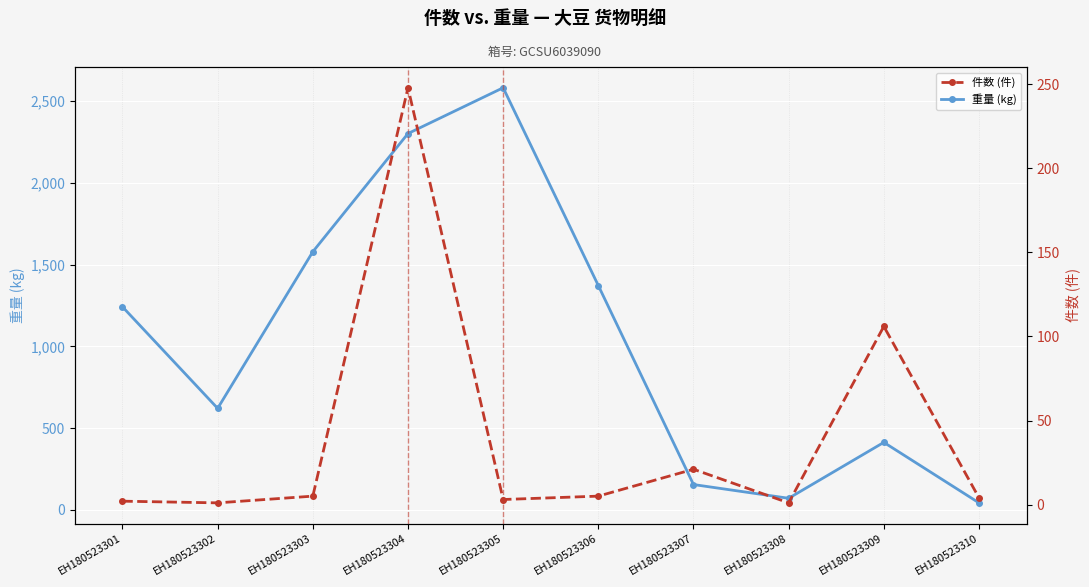

The value of 件数 (件) at EH180523306 is 3. True or false?

False